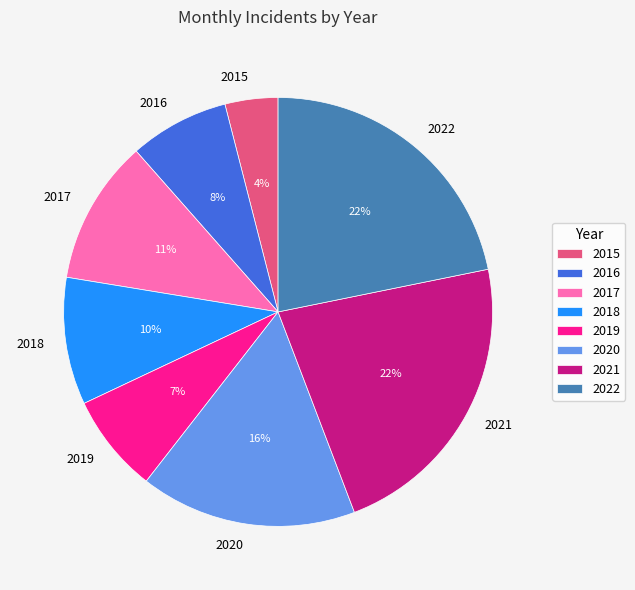

Combined, do 2017 and 2022 account for over 50%?

No